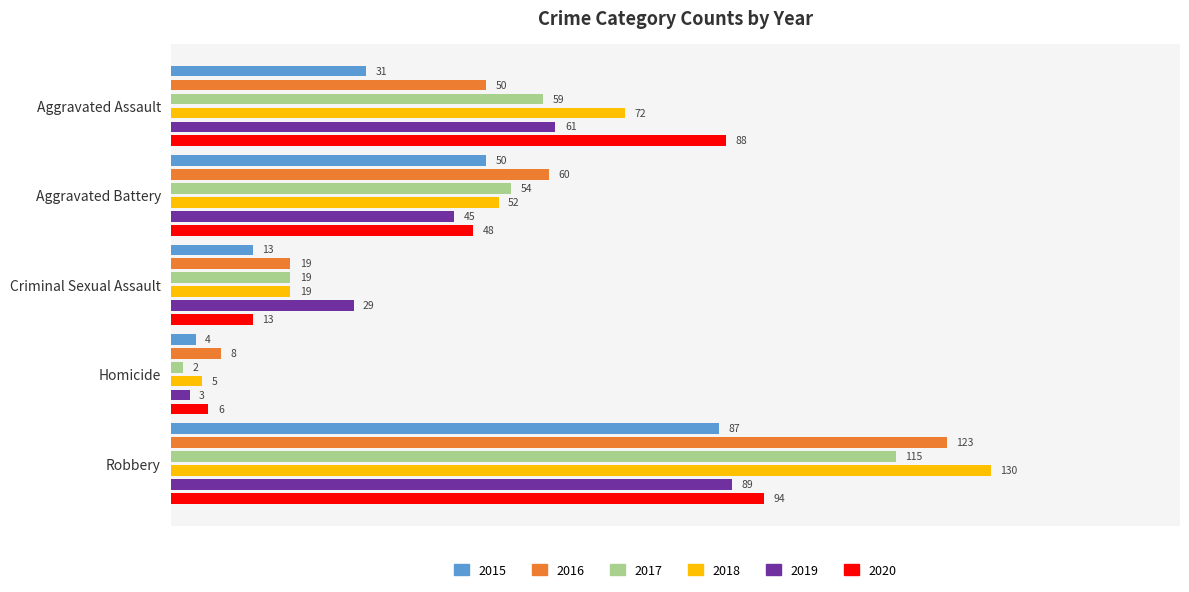

What is the sum of the 2017 values at Criminal Sexual Assault and Homicide?

21